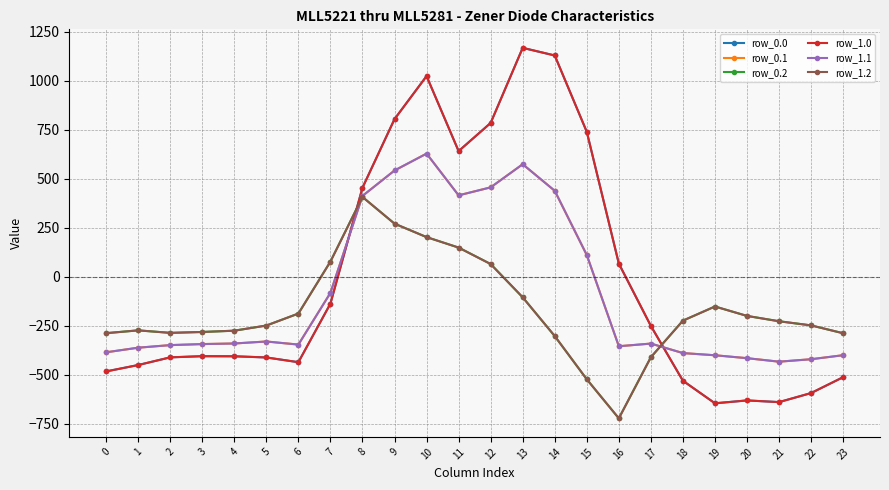

What is the average value of the row_1.1 series?

-87.6